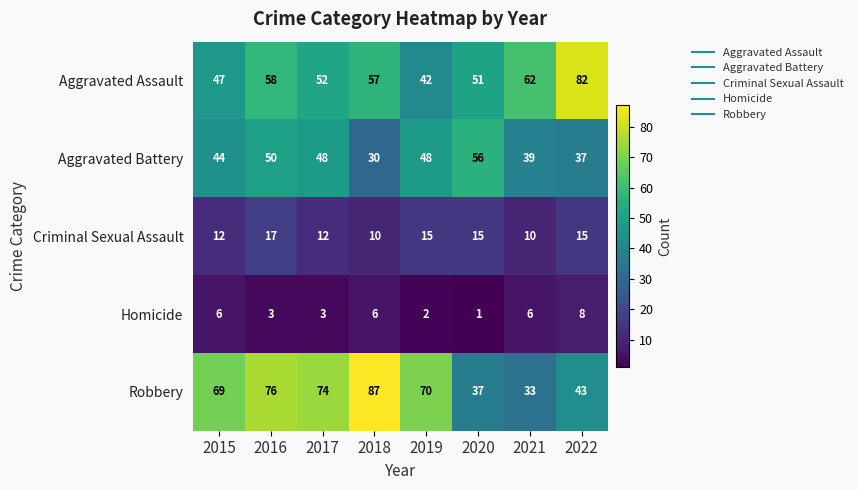

Between 2016 and 2021, which series saw the biggest shift?

Robbery